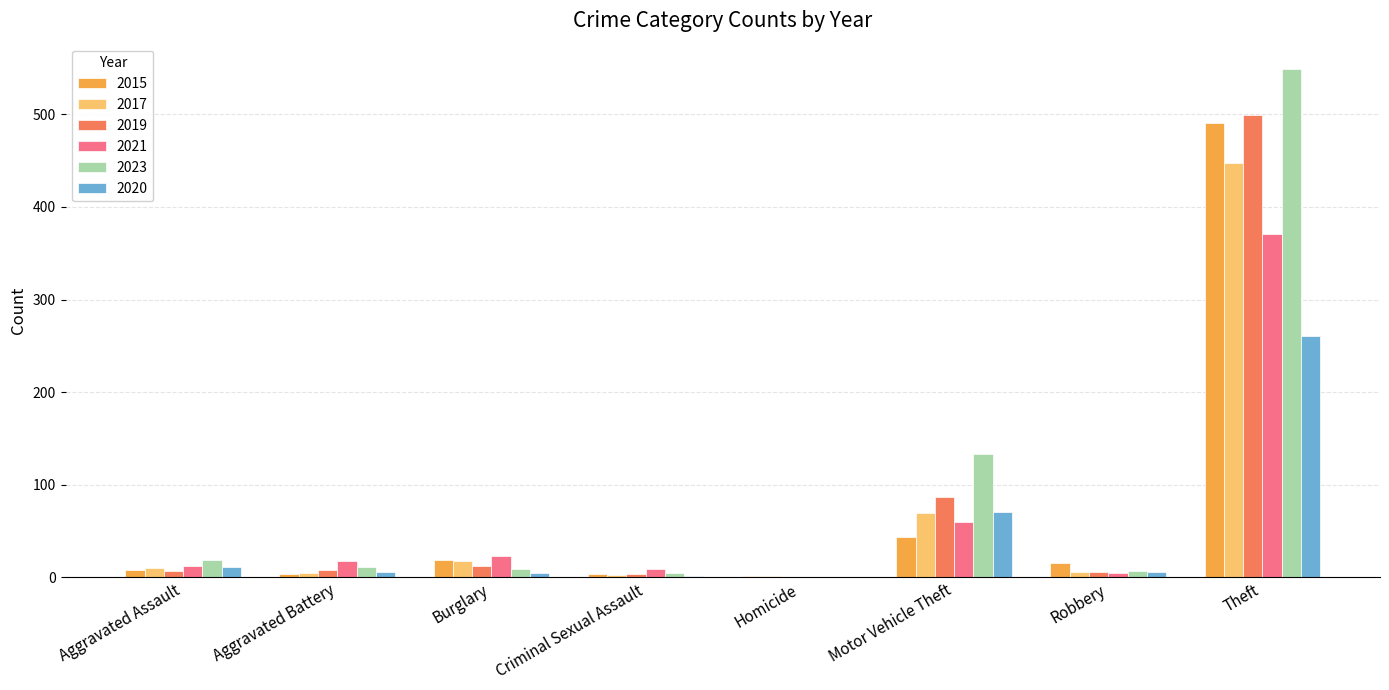

Which series has the largest range (max minus min)?

2023